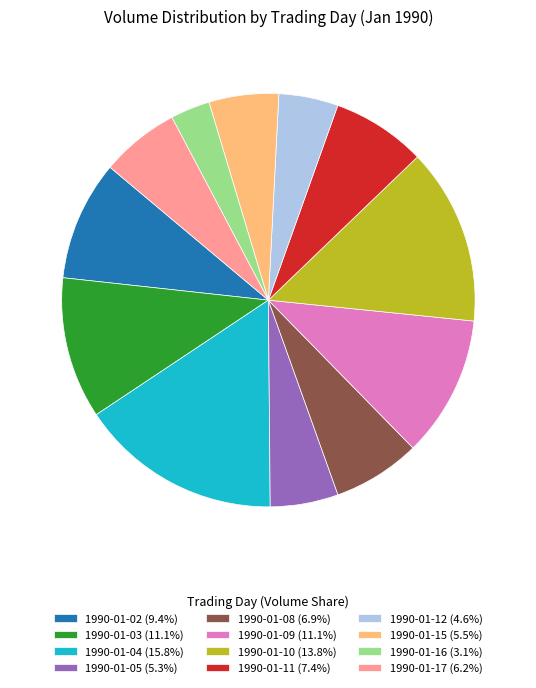

Is it true that 1990-01-09 is 11% of the pie?

True